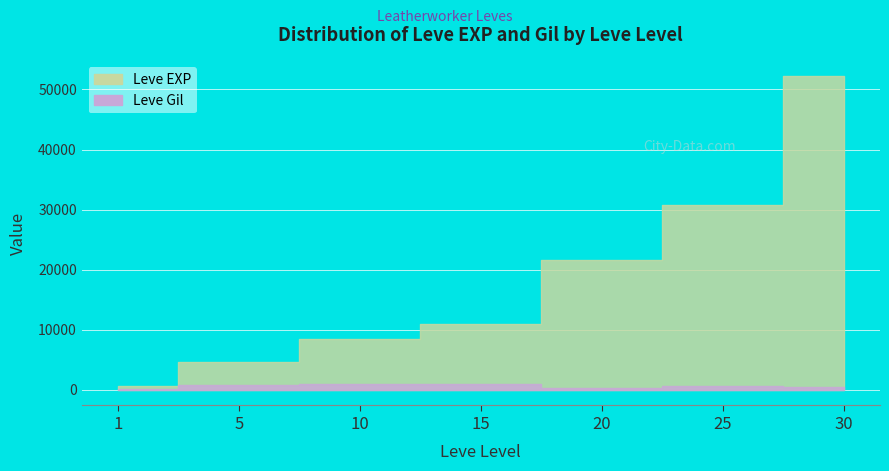

Is this an area chart (filled region under the line)?

No